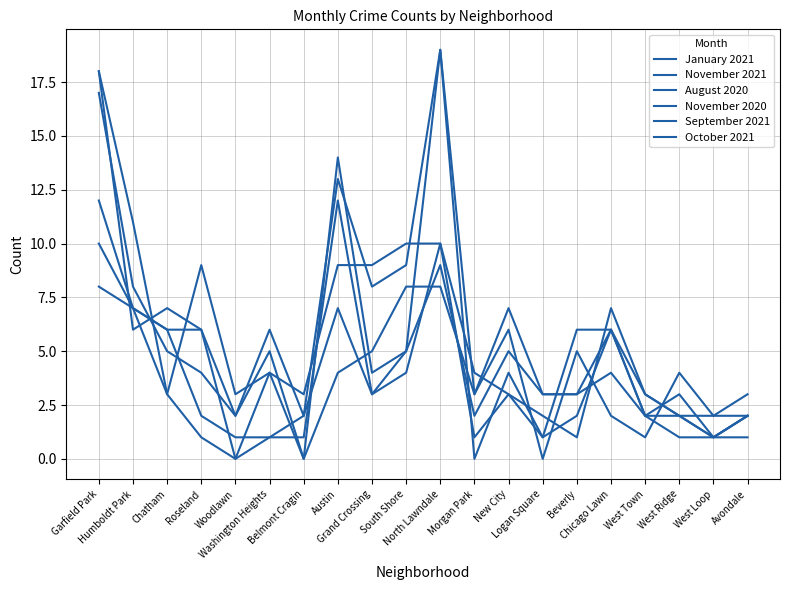

Is it true that September 2021 equals 4 at South Shore?

True